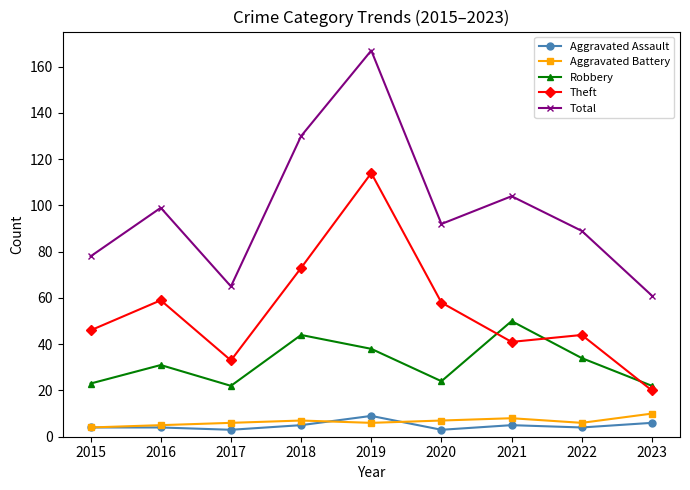

Which label corresponds to the largest value in the chart?

2019